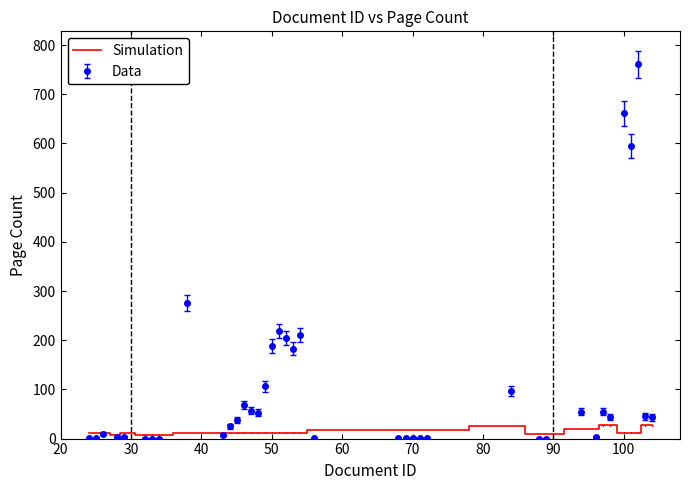

What is the greatest value displayed?

761